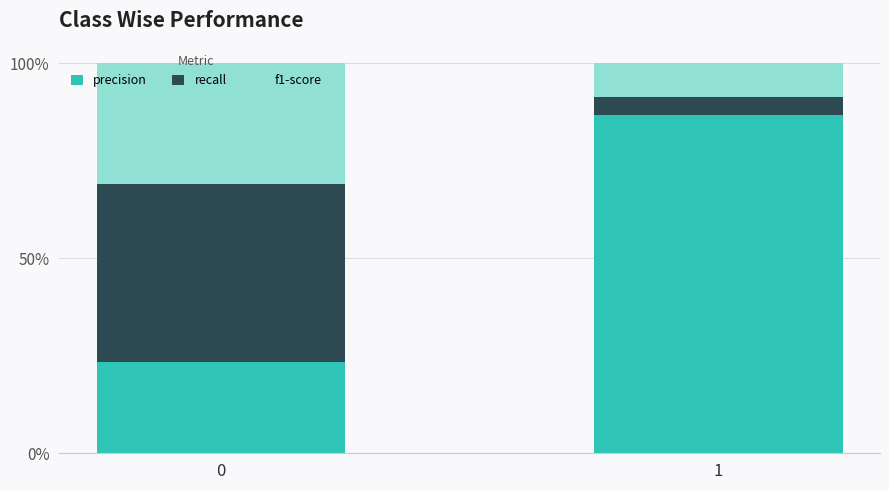

True or false: precision has a value of 0.2 at 0.

True